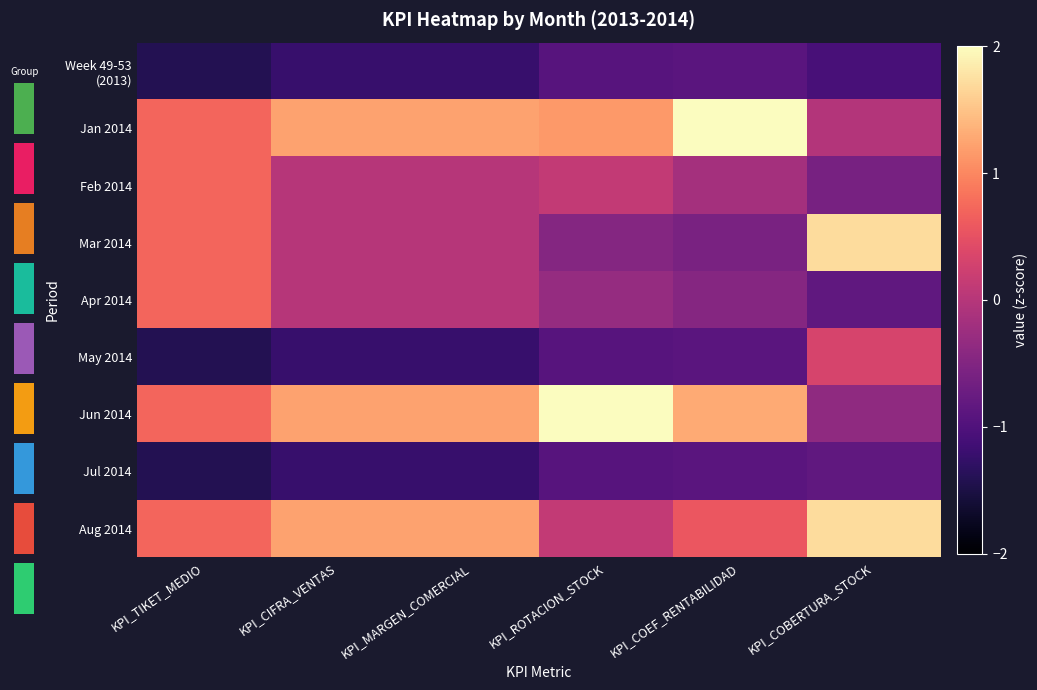

True or false: Jul 2014 has a value of -1.8 at KPI_MARGEN_COMERCIAL.

False